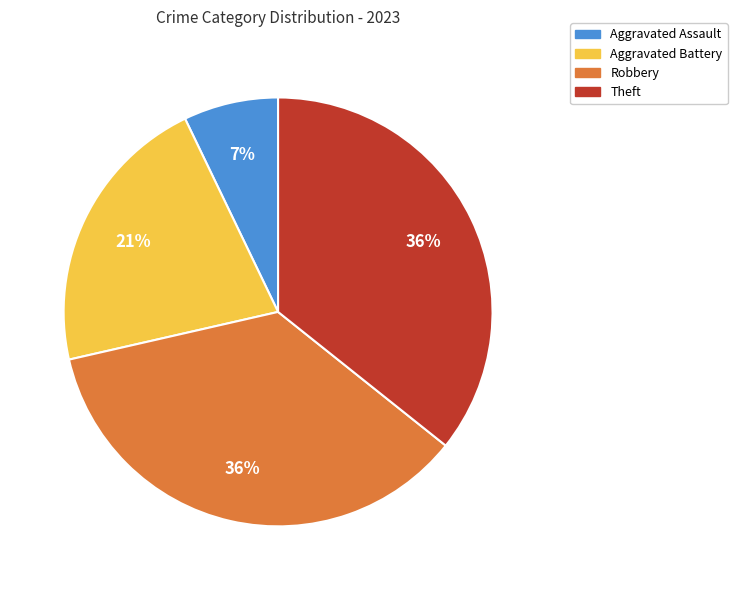

To the nearest percent, what is the combined percentage of Aggravated Battery and Theft?

57%